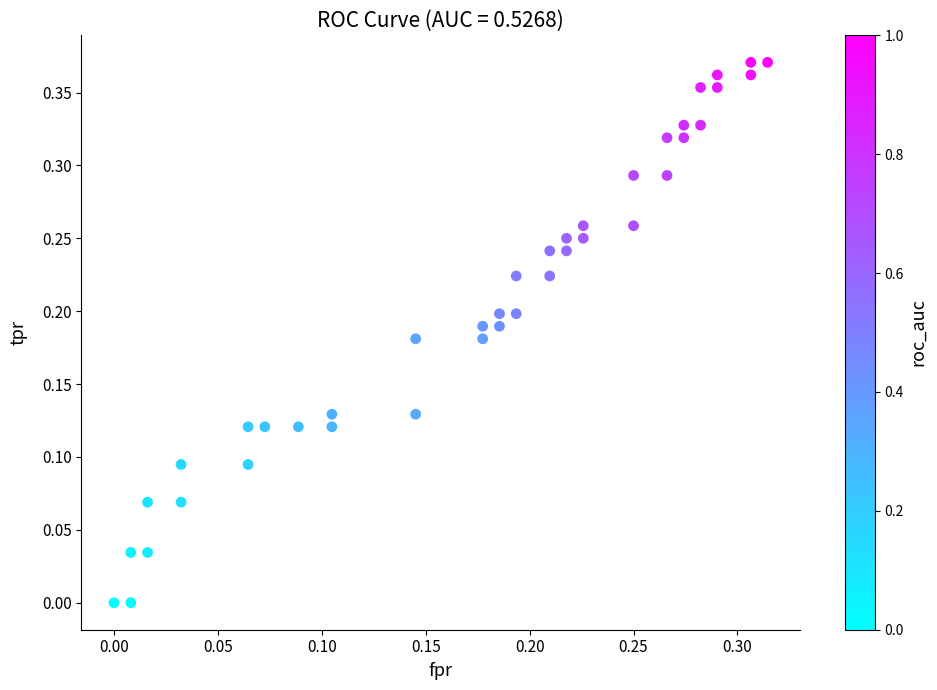

Count the number of points in this scatter plot.

40